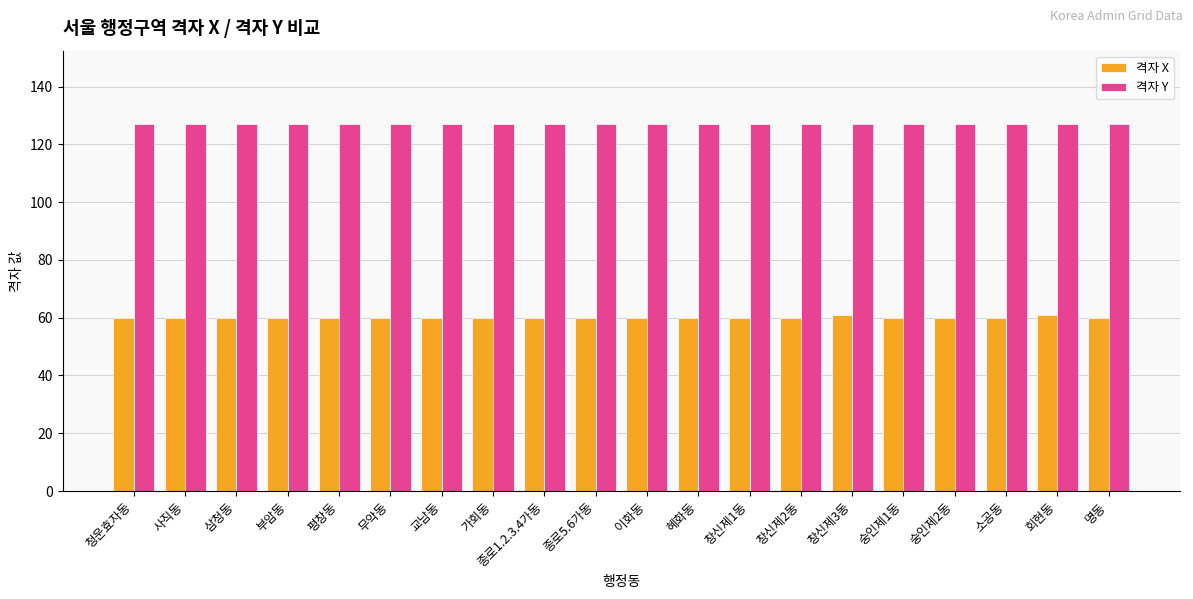

What is the minimum value shown in the chart?

60